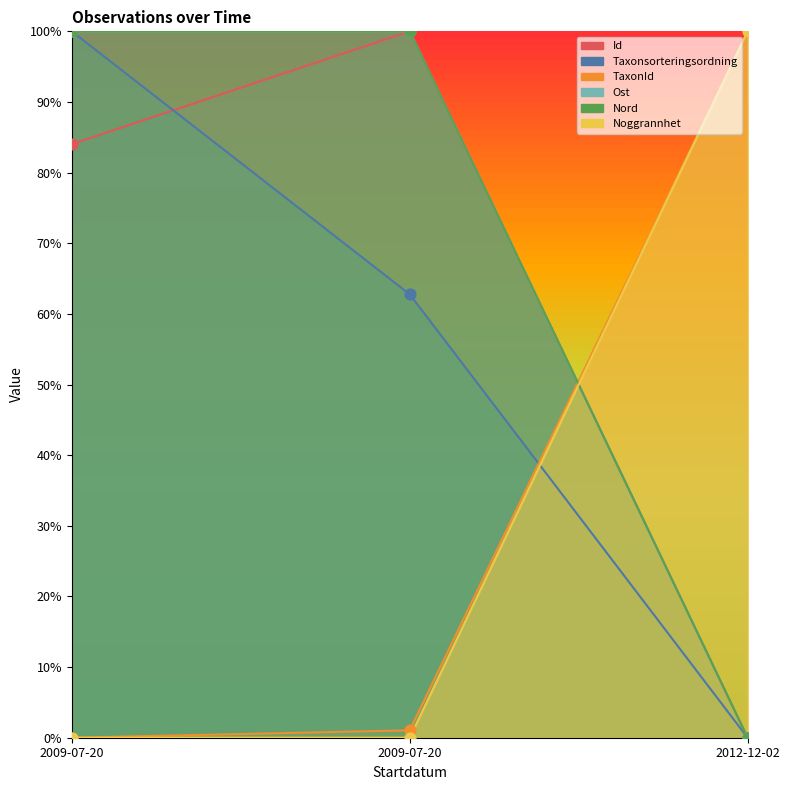

What are all the series names shown in the legend?

Id, Taxonsorteringsordning, TaxonId, Ost, Nord, Noggrannhet